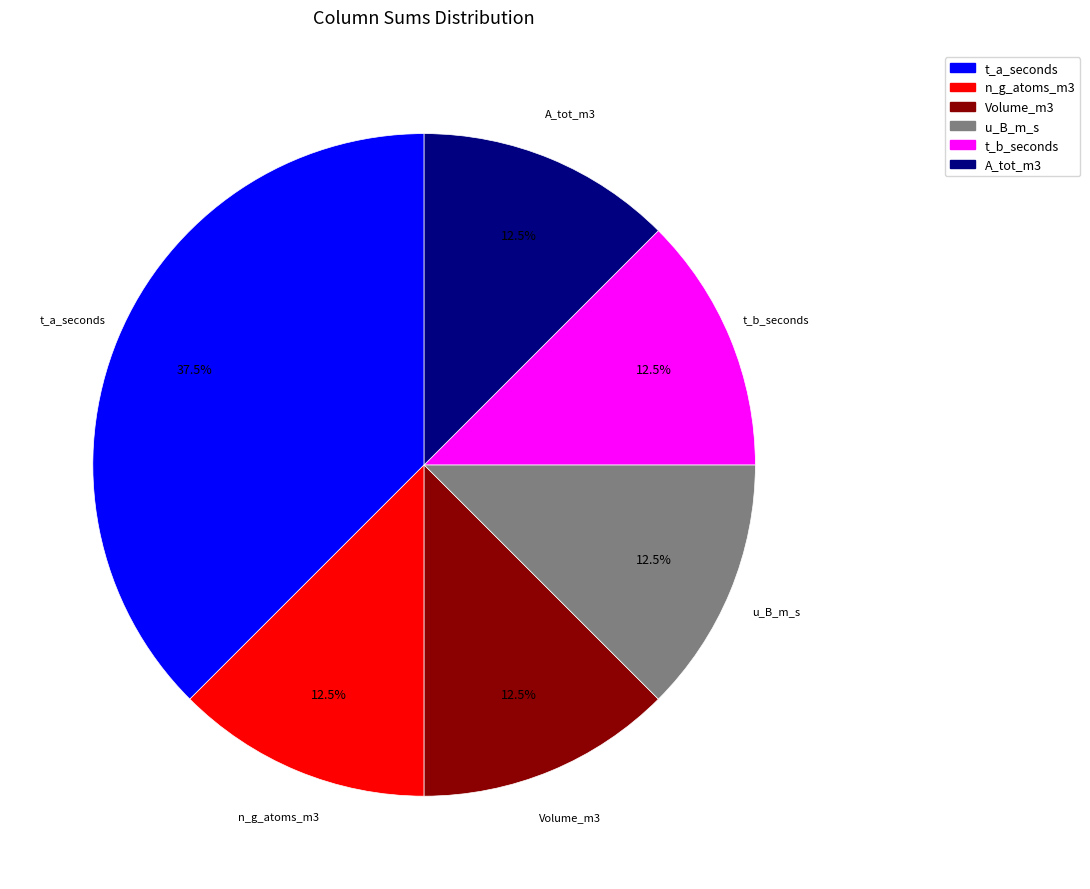

To the nearest percent, what is the average slice percentage?

17%